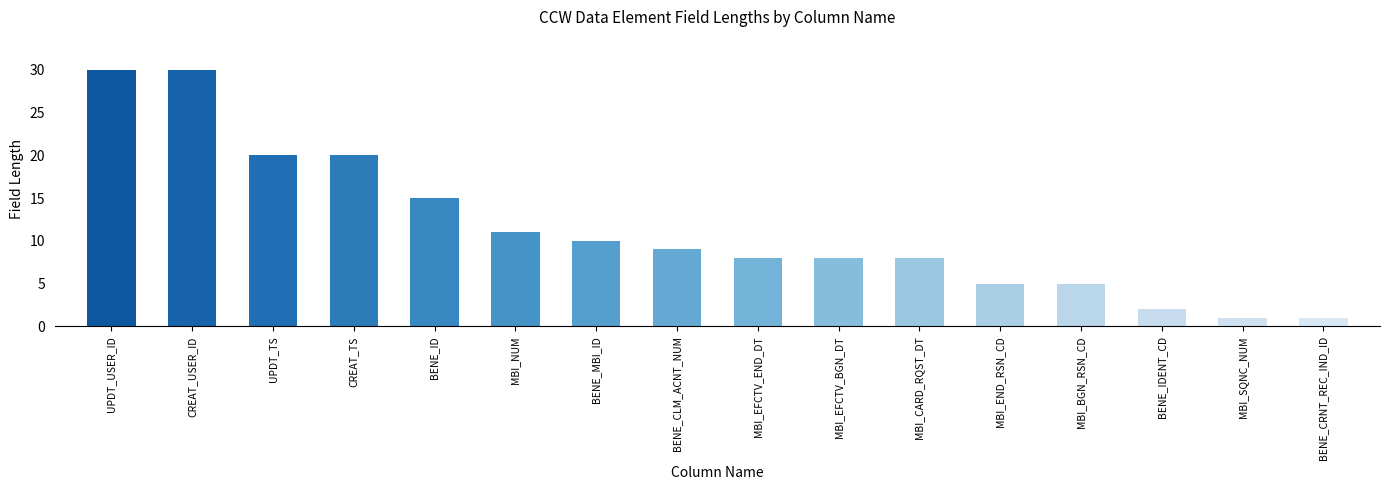

The chart shows a value of 32 at CREAT_TS. True or false?

False